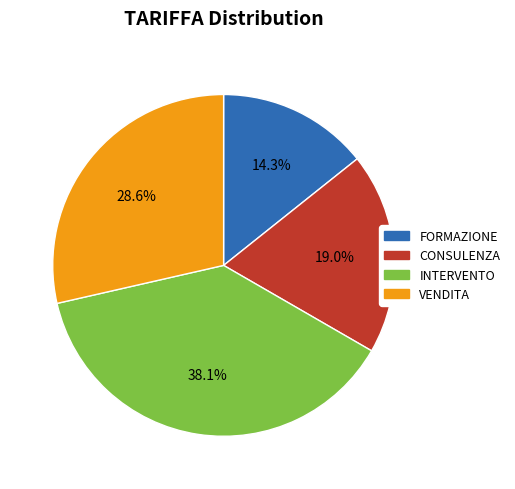

True or false: VENDITA accounts for 21% of the total.

False